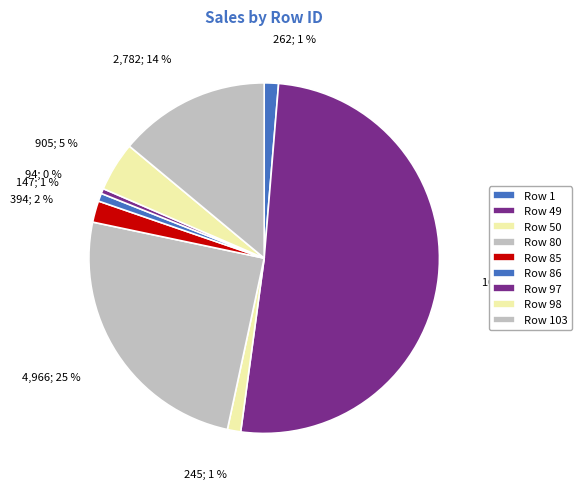

To the nearest percent, what is the average slice percentage?

11%